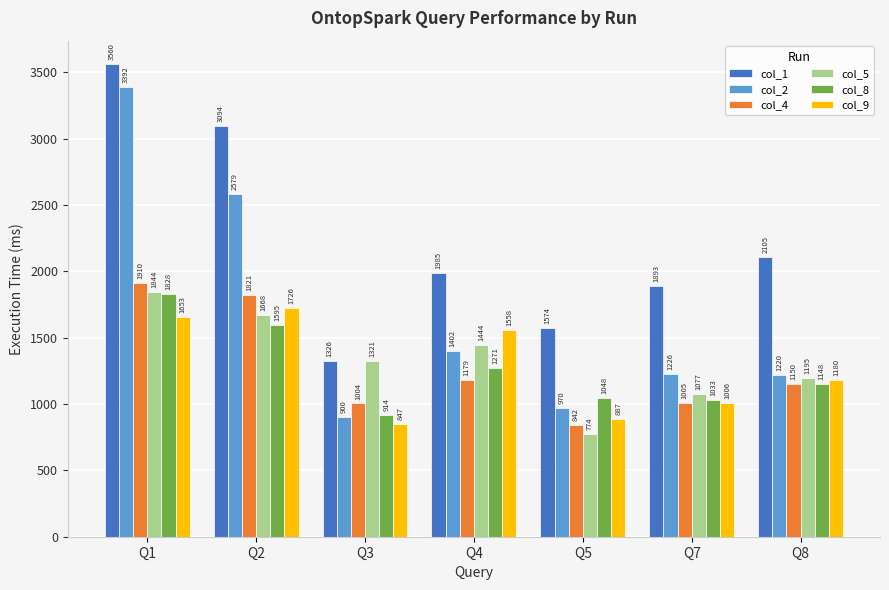

At Q5, list the series in order from largest to smallest.

col_1, col_8, col_2, col_9, col_4, col_5